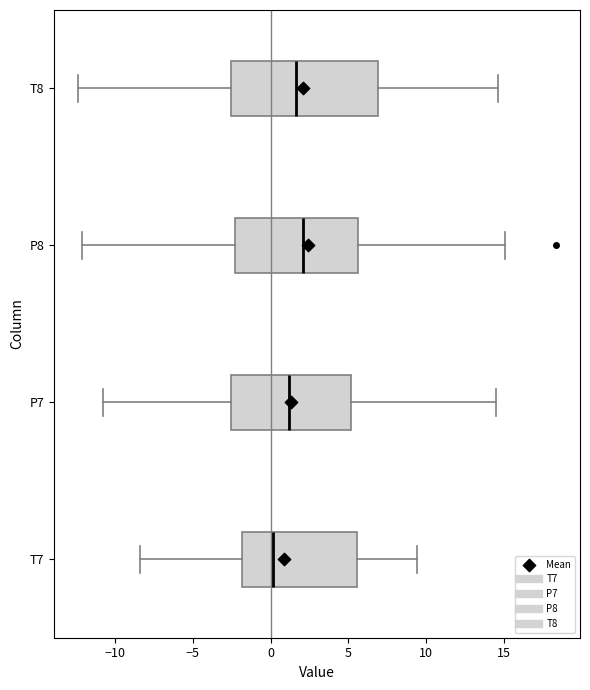

Where does the left whisker of the box for T8 end on the x-axis? The values are not printed on the chart, so give them approximately, as read against the axis.

-12.5